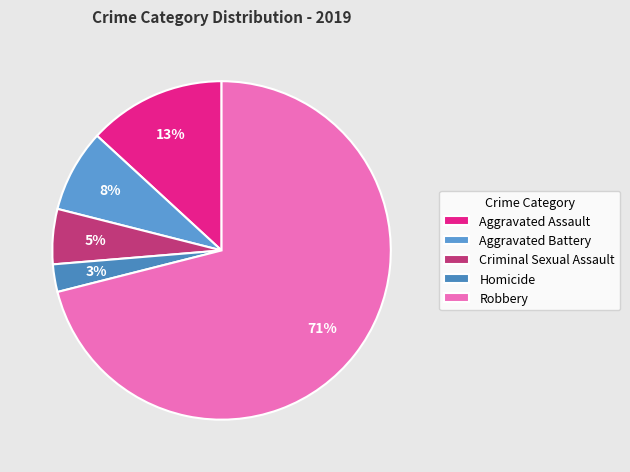

Is it true that Homicide is 3% of the pie?

True